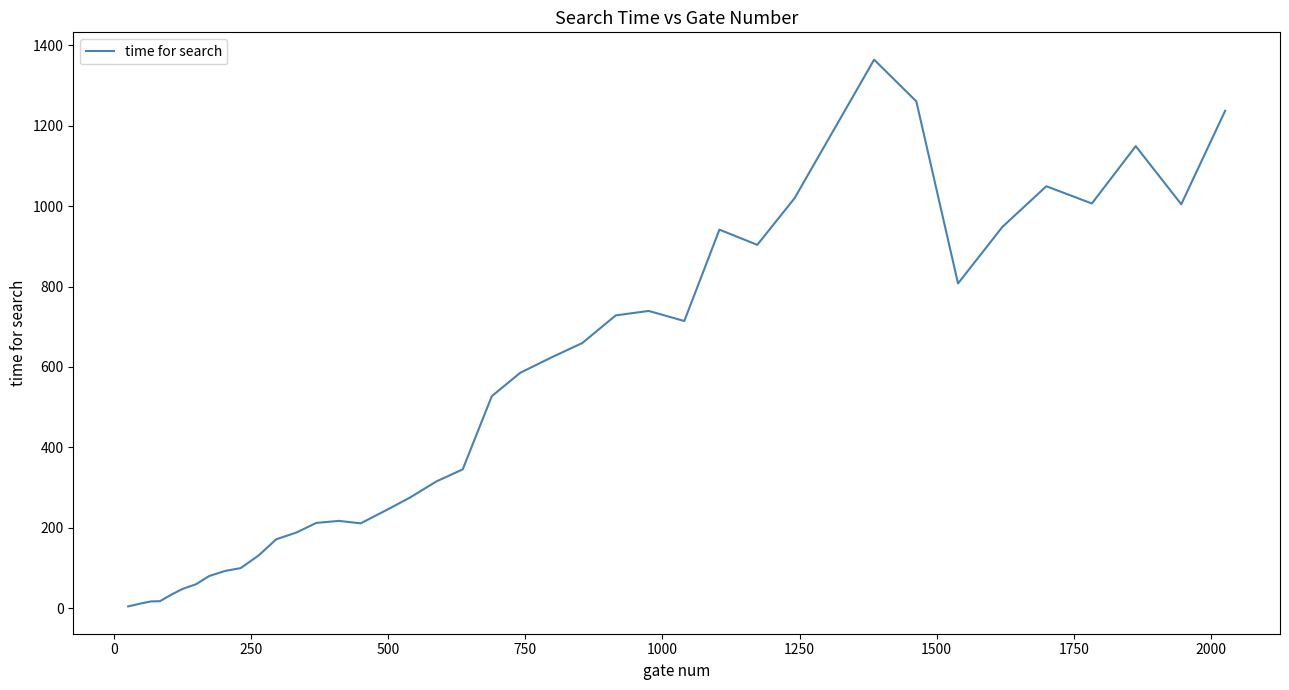

What is the difference between the maximum and minimum values?

1359.8